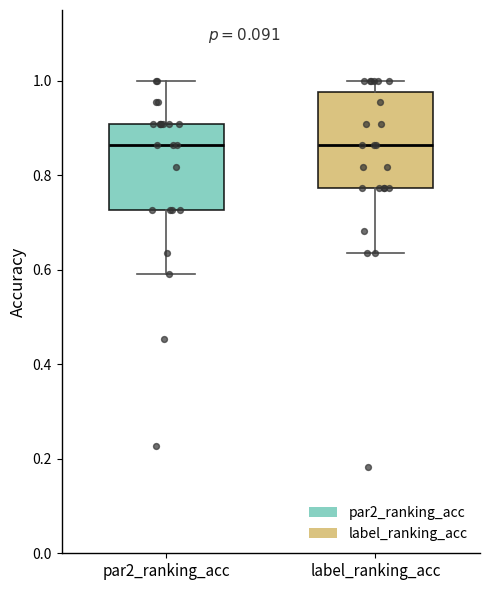

Reading left to right, transcribe this box plot: for each box, give where its median line is, the range the box spans, and where its two whiskers end, as read against the y-axis. The values are not printed on the chart, so give them approximately, as read against the axis.

par2_ranking_acc: median 0.86, box 0.72 to 0.90, whiskers 0.60 to 1.00
label_ranking_acc: median 0.86, box 0.78 to 0.98, whiskers 0.64 to 1.00